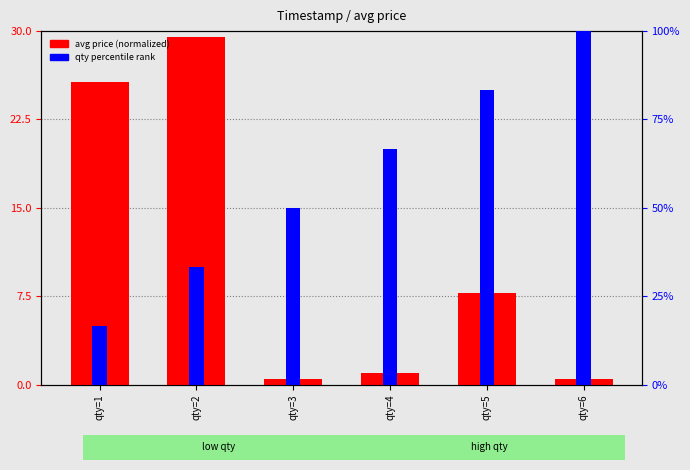

Which series changed the most between qty=3 and qty=5?

qty percentile